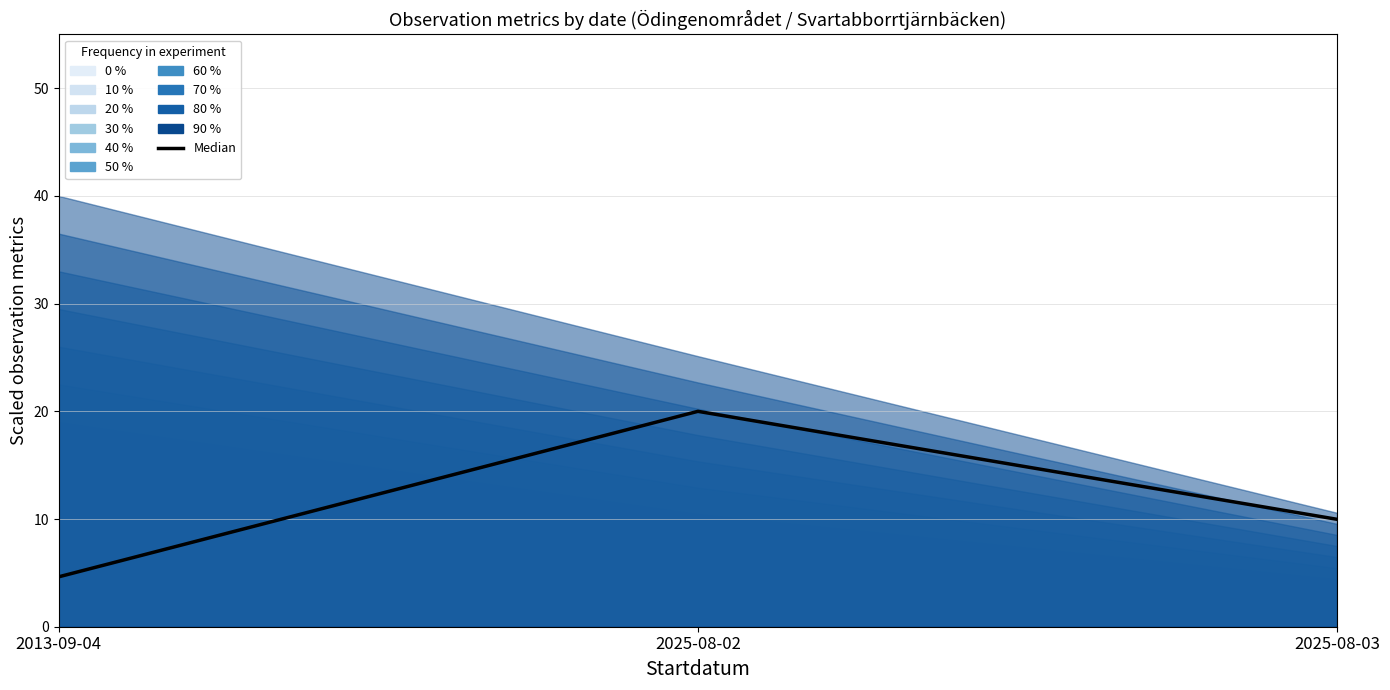

Does the chart display data point markers on the line(s)?

No